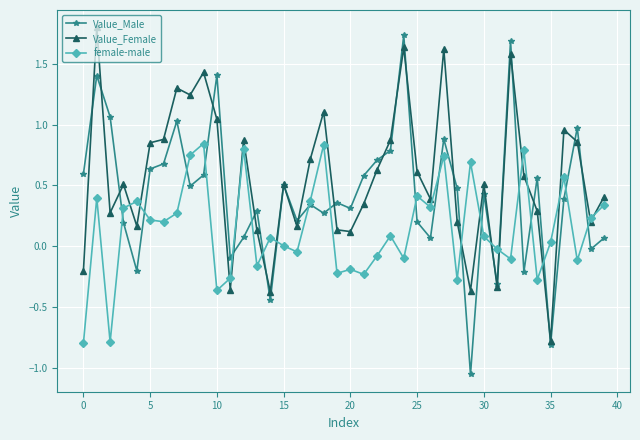

What is the minimum value for Value_Female?

-0.8